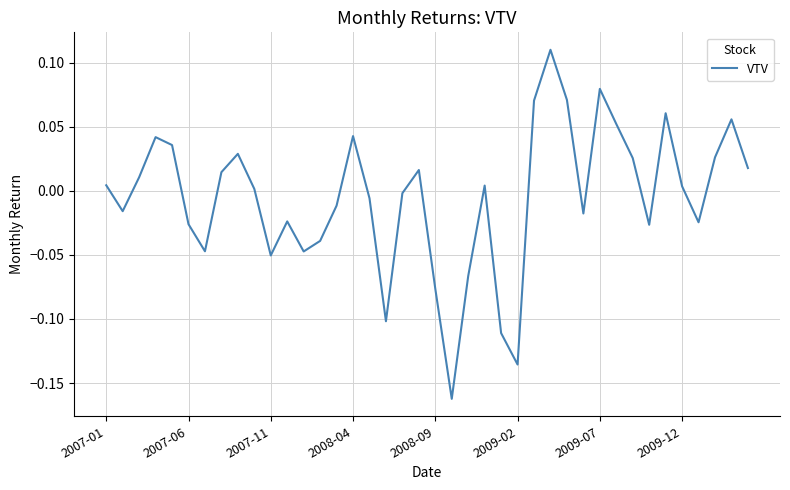

How many lines are shown in the chart?

1